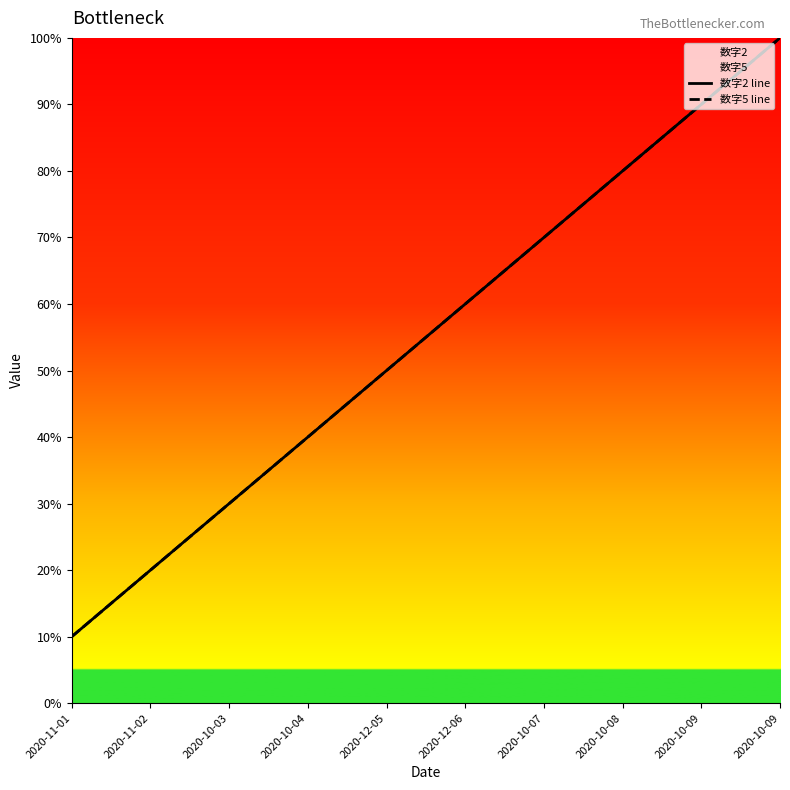

What is the sum of the 数字2 line values at 2020-10-08 and 2020-11-01?

90